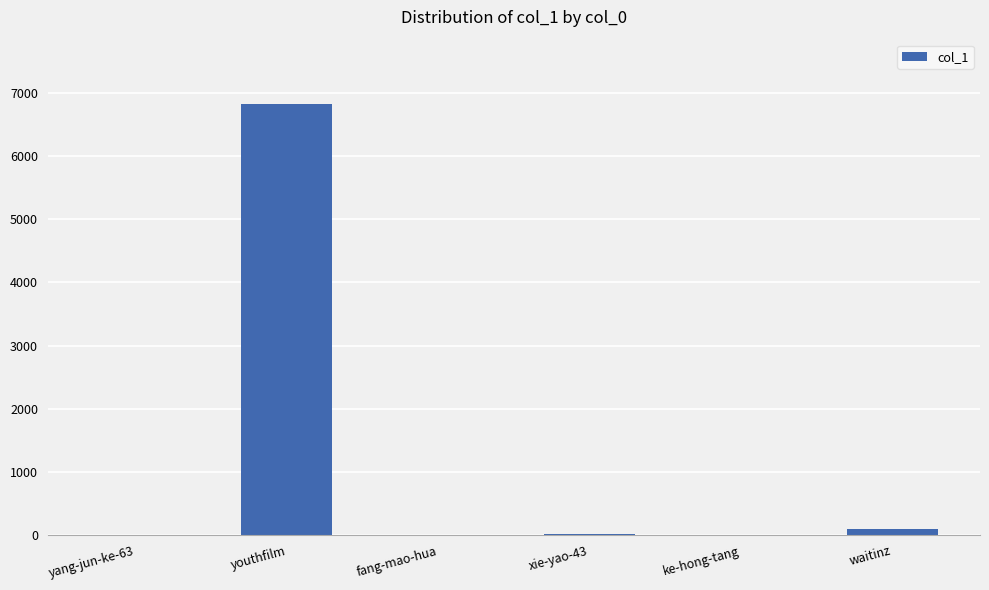

The chart shows a value of 0 at fang-mao-hua. True or false?

True